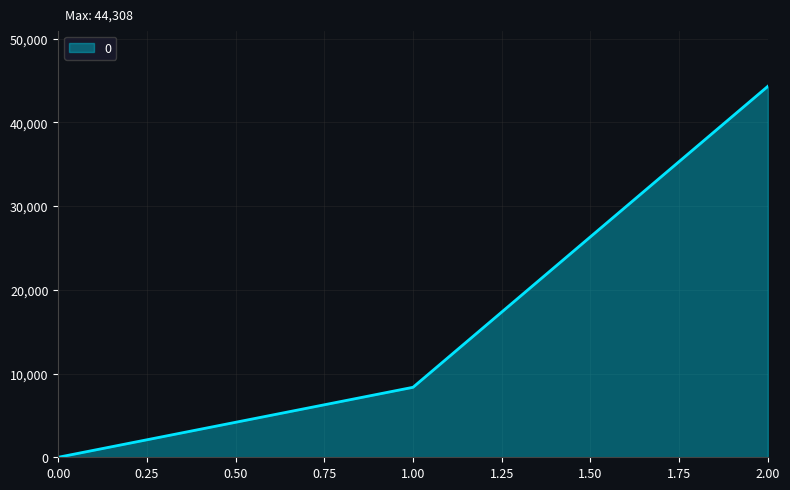

Rank the categories by value from lowest to highest.

0.00, 1.00, 2.00